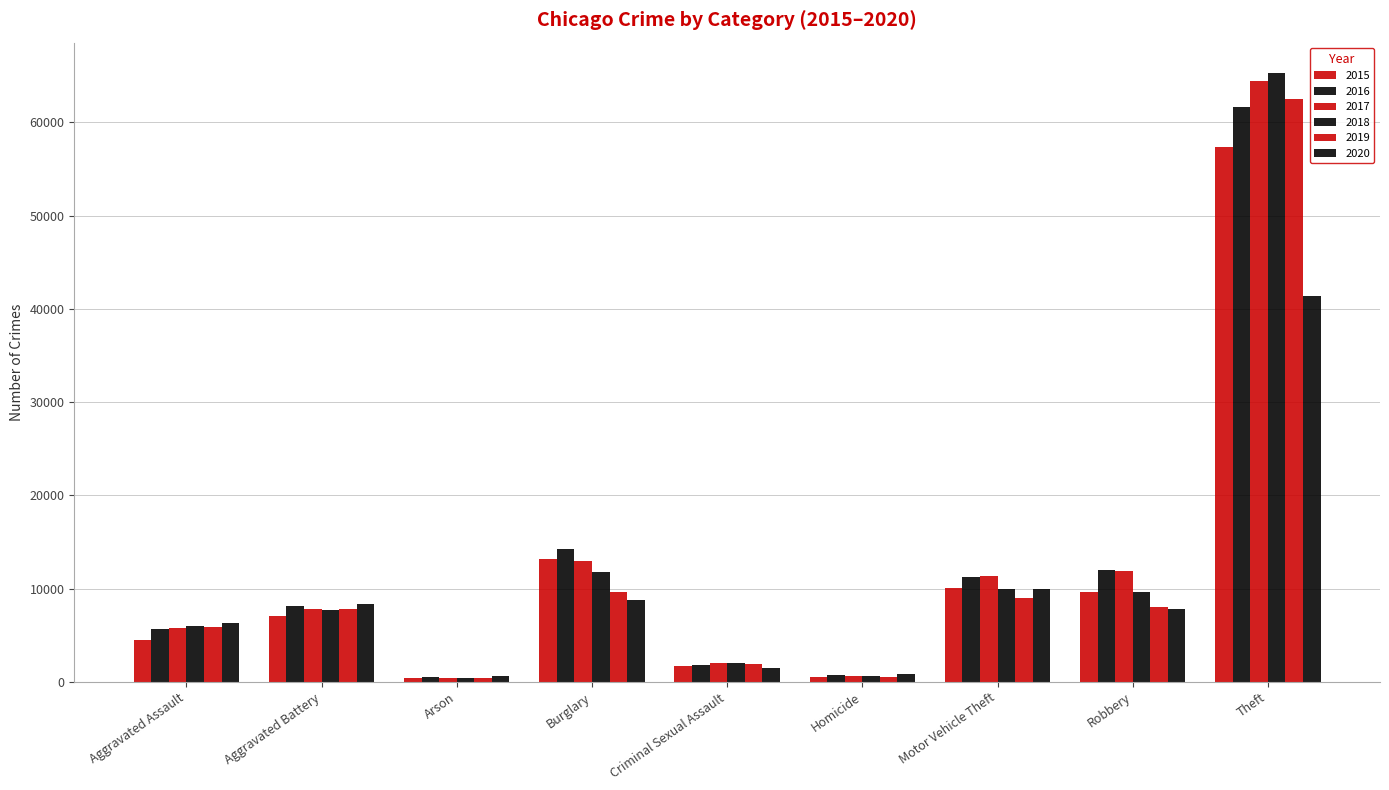

At which category is the sum across all series the highest?

Theft